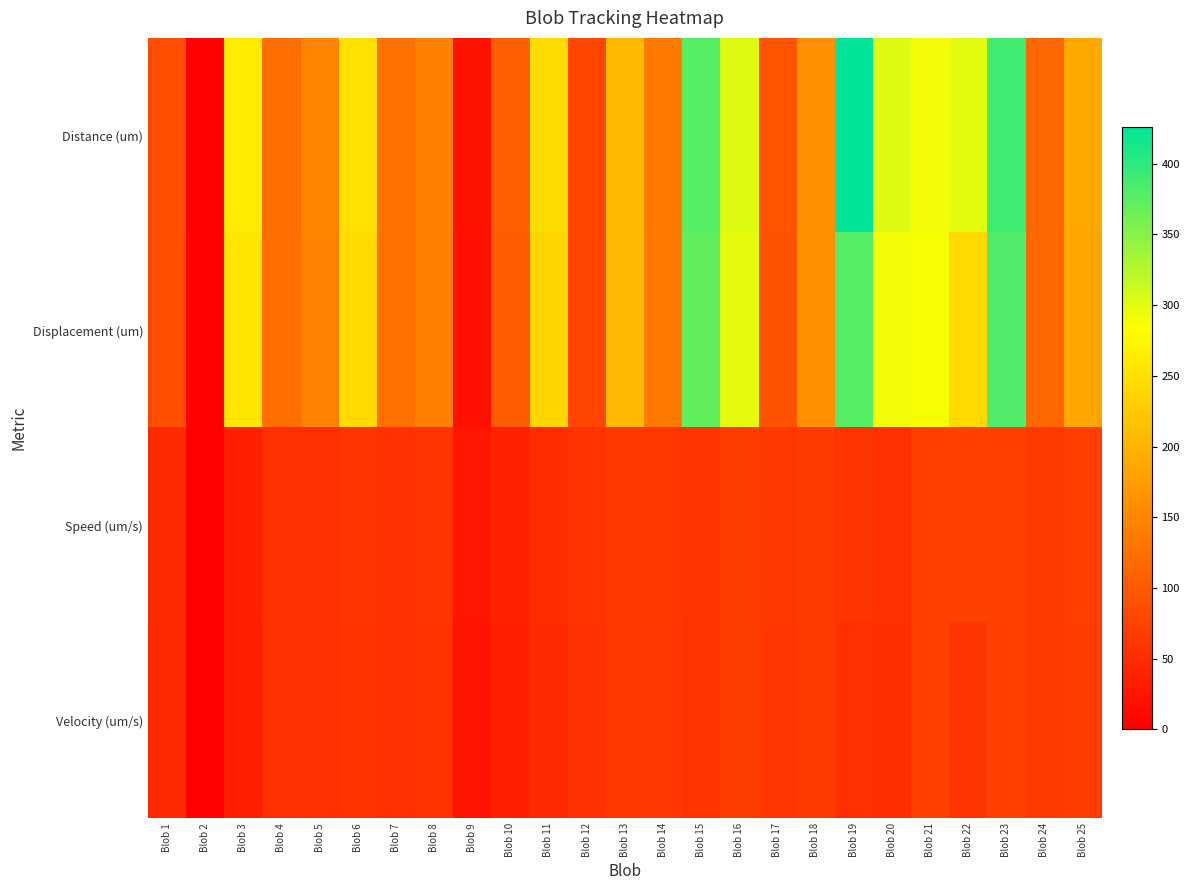

Reading left to right, list all the values displayed in this chart.

Distance (um): Blob 1=88.1	Blob 2=0.0	Blob 3=263.7	Blob 4=123.2	Blob 5=148.0	Blob 6=249.7	Blob 7=126.4	Blob 8=144.7	Blob 9=19.7	Blob 10=106.0	Blob 11=245.7	Blob 12=79.4	Blob 13=208.8	Blob 14=137.5	Blob 15=377.7	Blob 16=301.0	Blob 17=93.1	Blob 18=161.4	Blob 19=426.1	Blob 20=300.8	Blob 21=291.0	Blob 22=299.0	Blob 23=389.5	Blob 24=116.3	Blob 25=187.9
Displacement (um): Blob 1=86.6	Blob 2=0.0	Blob 3=256.8	Blob 4=122.5	Blob 5=146.1	Blob 6=243.7	Blob 7=125.5	Blob 8=142.8	Blob 9=17.6	Blob 10=101.8	Blob 11=238.0	Blob 12=78.1	Blob 13=207.2	Blob 14=136.9	Blob 15=371.3	Blob 16=297.2	Blob 17=91.6	Blob 18=160.9	Blob 19=378.5	Blob 20=290.5	Blob 21=287.9	Blob 22=242.6	Blob 23=381.5	Blob 24=115.5	Blob 25=185.0
Speed (um/s): Blob 1=49.0	Blob 2=0.0	Blob 3=36.6	Blob 4=53.6	Blob 5=54.8	Blob 6=58.1	Blob 7=55.0	Blob 8=57.9	Blob 9=24.6	Blob 10=37.9	Blob 11=49.1	Blob 12=56.7	Blob 13=63.3	Blob 14=62.5	Blob 15=59.0	Blob 16=68.4	Blob 17=62.1	Blob 18=67.3	Blob 19=60.0	Blob 20=53.7	Blob 21=71.0	Blob 22=72.9	Blob 23=72.1	Blob 24=64.6	Blob 25=69.6
Velocity (um/s): Blob 1=48.1	Blob 2=0.0	Blob 3=35.7	Blob 4=53.3	Blob 5=54.1	Blob 6=56.7	Blob 7=54.6	Blob 8=57.1	Blob 9=22.1	Blob 10=36.4	Blob 11=47.6	Blob 12=55.8	Blob 13=62.8	Blob 14=62.2	Blob 15=58.0	Blob 16=67.5	Blob 17=61.1	Blob 18=67.0	Blob 19=53.3	Blob 20=51.9	Blob 21=70.2	Blob 22=59.2	Blob 23=70.6	Blob 24=64.2	Blob 25=68.5